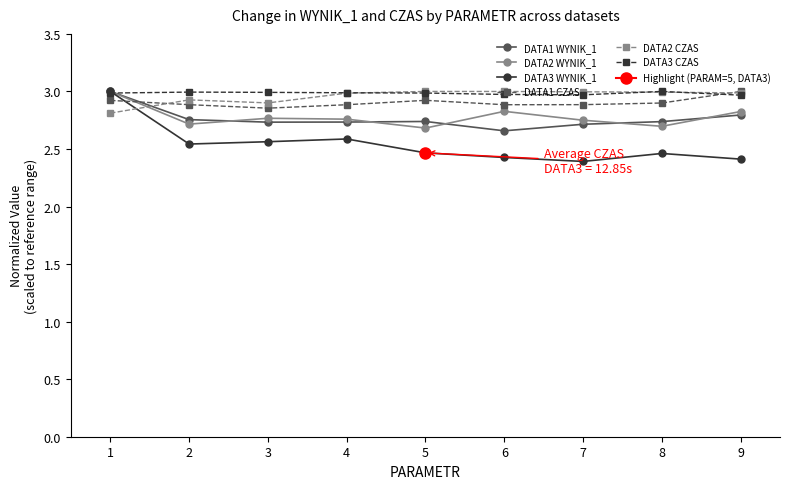

What are all the series names shown in the legend?

DATA1 WYNIK_1, DATA2 WYNIK_1, DATA3 WYNIK_1, DATA1 CZAS, DATA2 CZAS, DATA3 CZAS